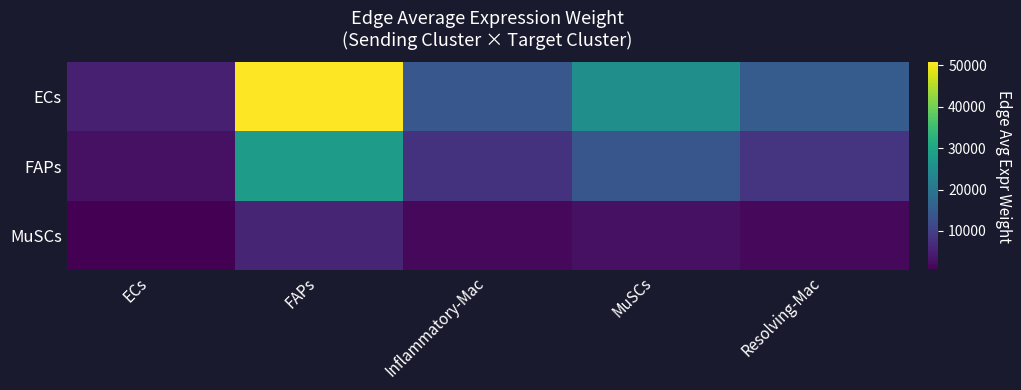

List the series in order of their overall mean, highest first.

ECs, FAPs, MuSCs